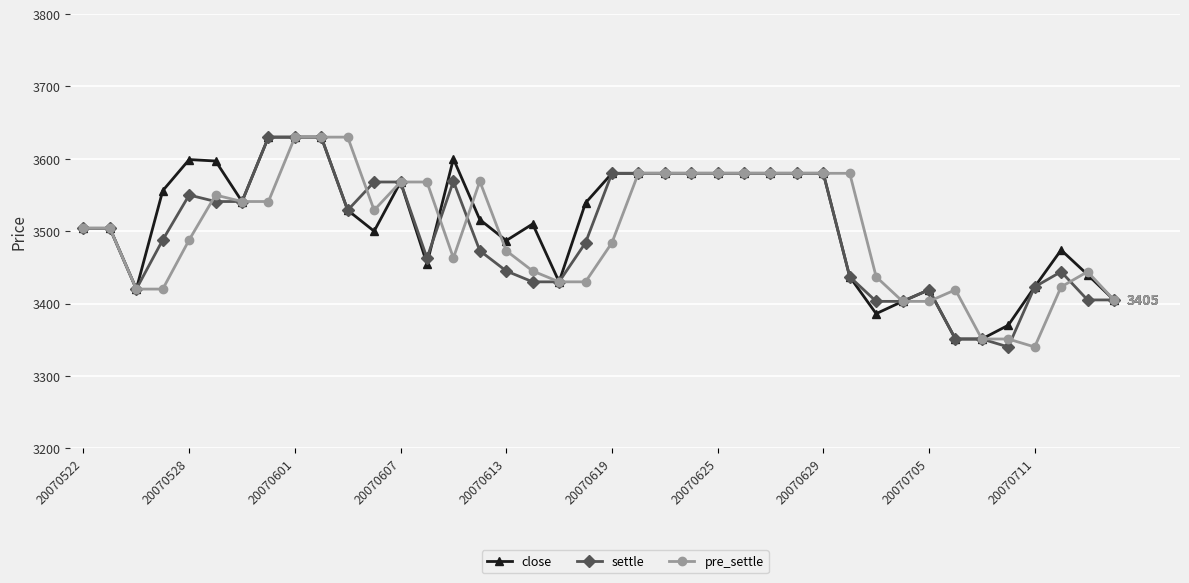

What is the value of the close point at the 20th from the left?

3539